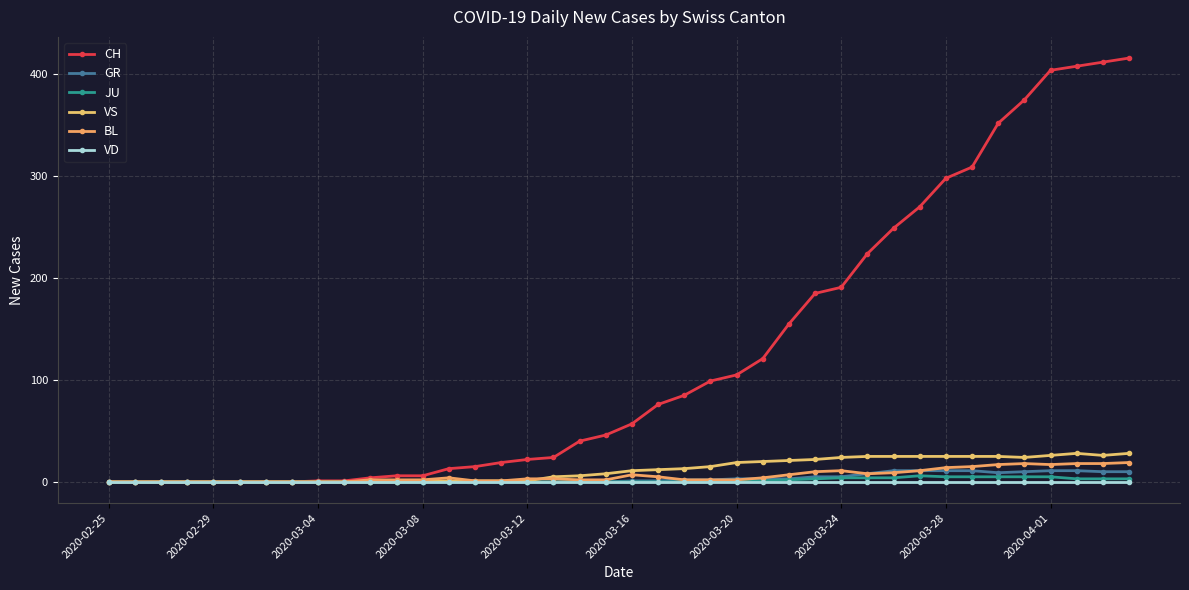

True or false: BL and GR intersect in this chart.

True